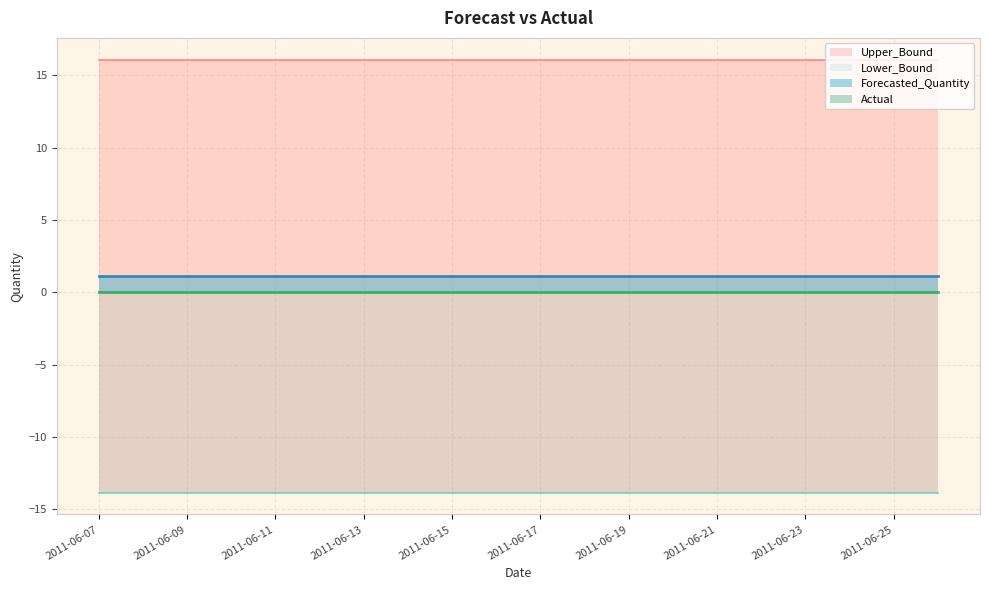

Which series has the largest range (max minus min)?

Actual